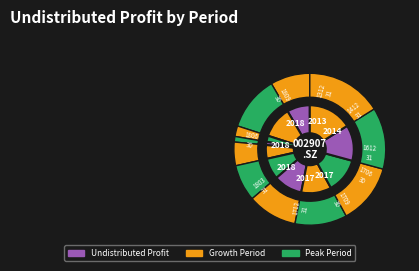

What percentage is the 20161231 slice, to the nearest percent?

5%